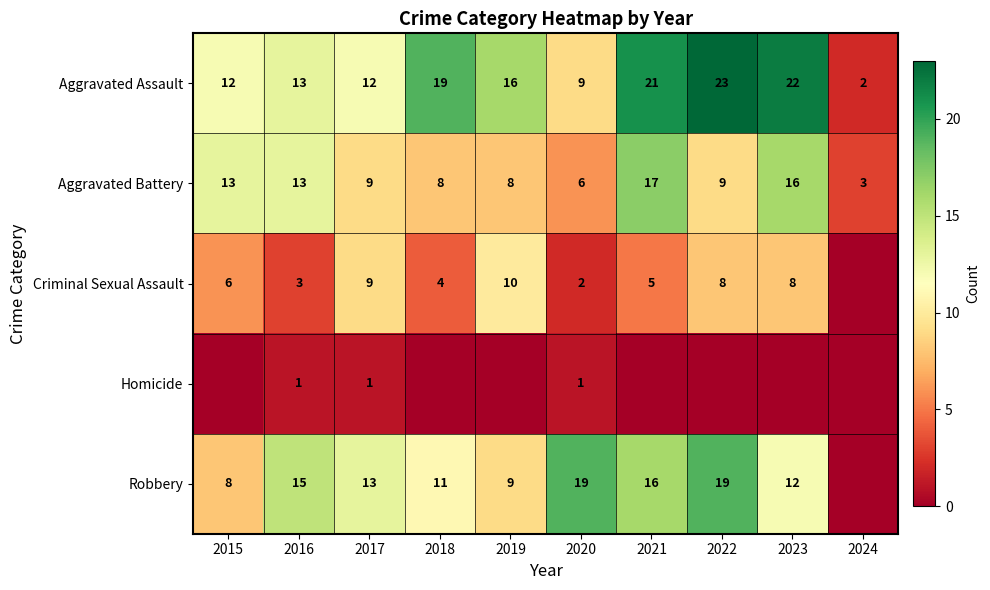

What is the difference between the maximum and minimum values in the Aggravated Battery series?

14